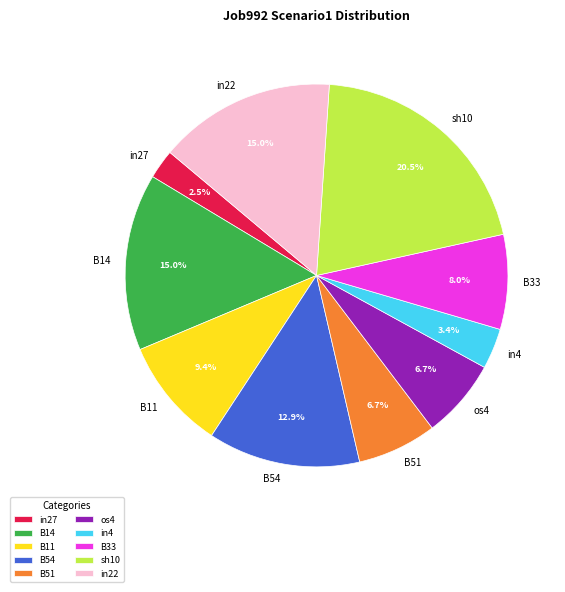

How many slices are in this pie chart?

10